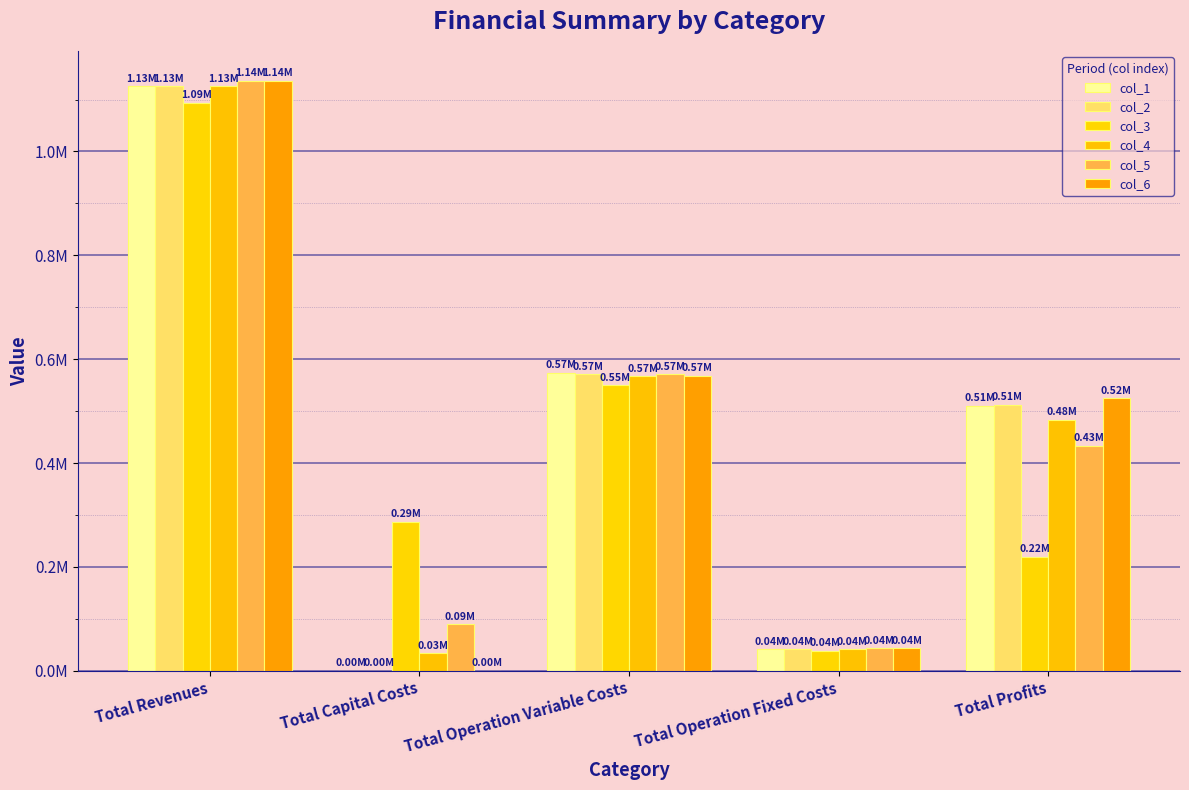

At how many categories does at least one series exceed 954078?

1